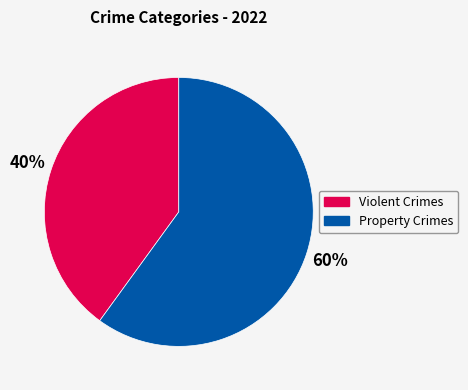

Is there any slice that represents more than half of the pie?

Yes